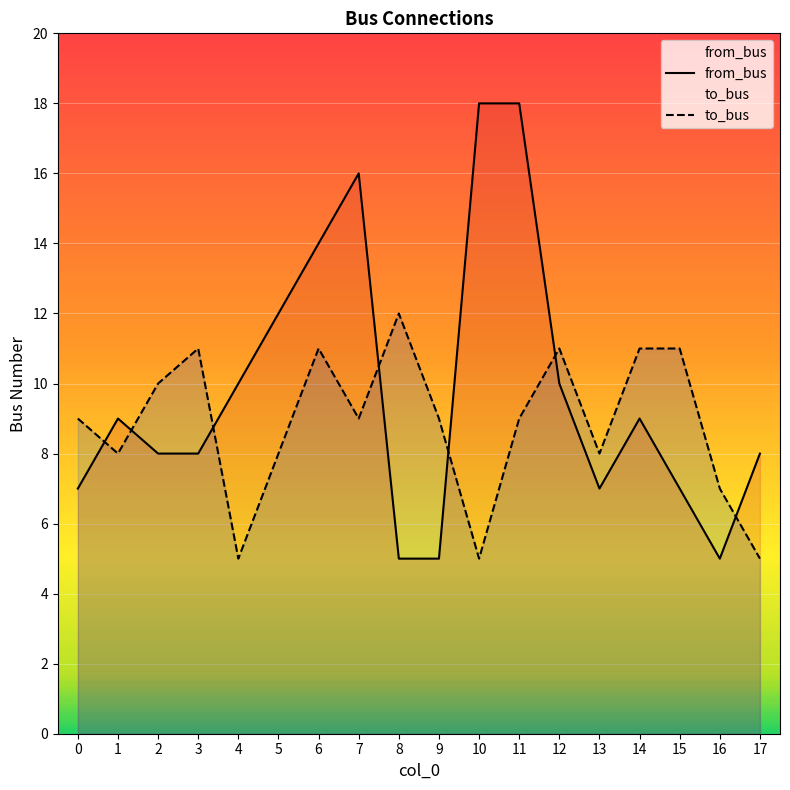

What is the value of the to_bus point at the 12th from the left?

9